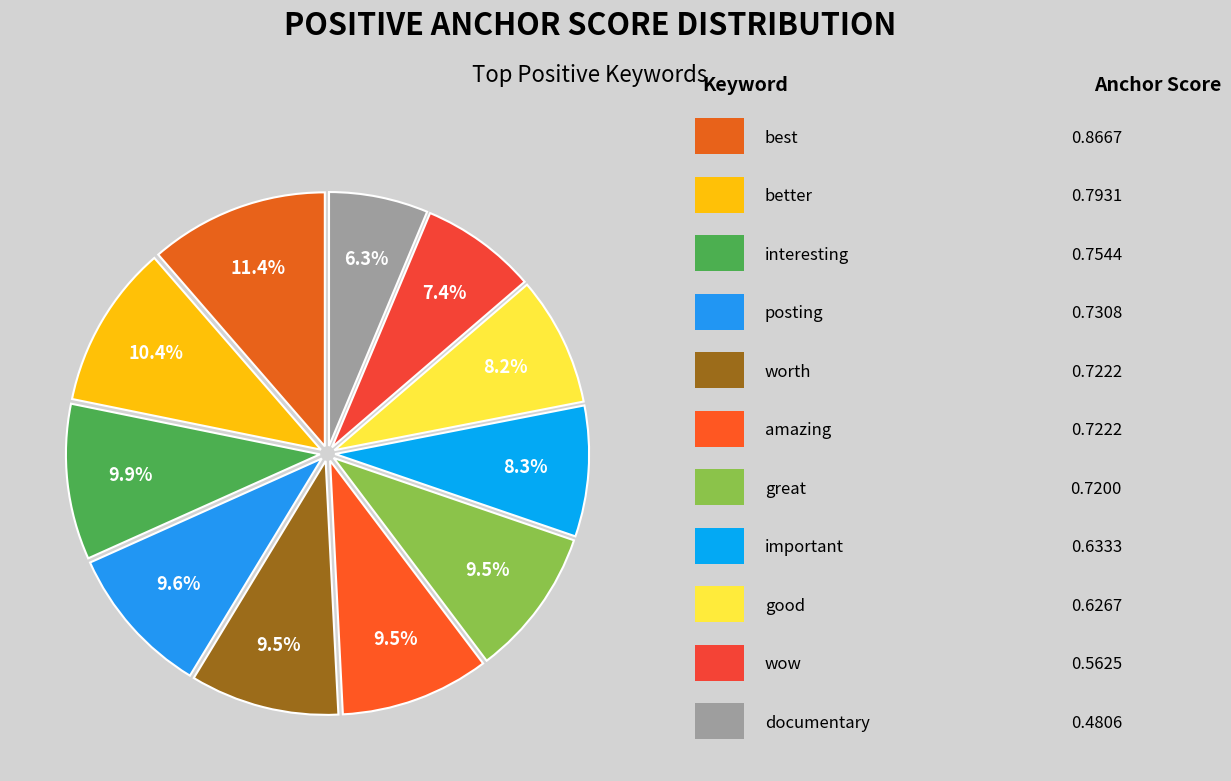

How many slices are in this pie chart?

11